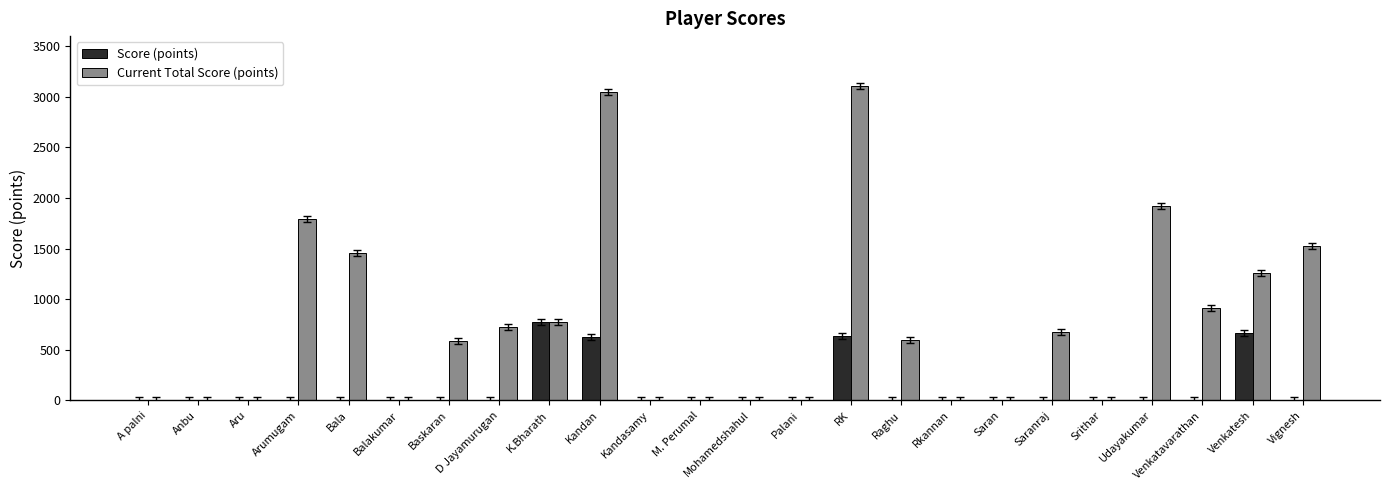

Is it true that Score (points) equals 284 at Srithar?

False